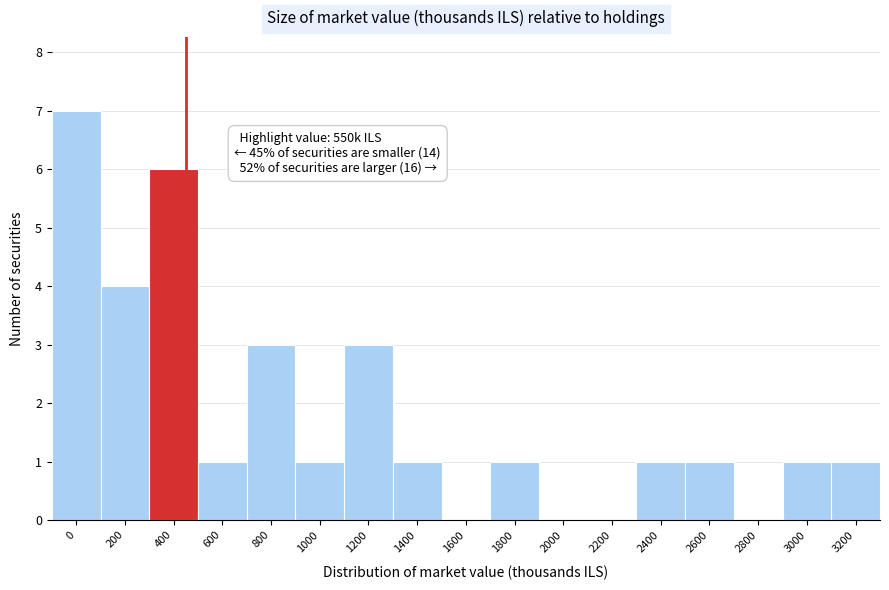

Reading left to right, extract all data points from this chart.

0=7	200=4	400=6	600=1	800=3	1000=1	1200=3	1400=1	1600=0	1800=1	2000=0	2200=0	2400=1	2600=1	2800=0	3000=1	3200=1